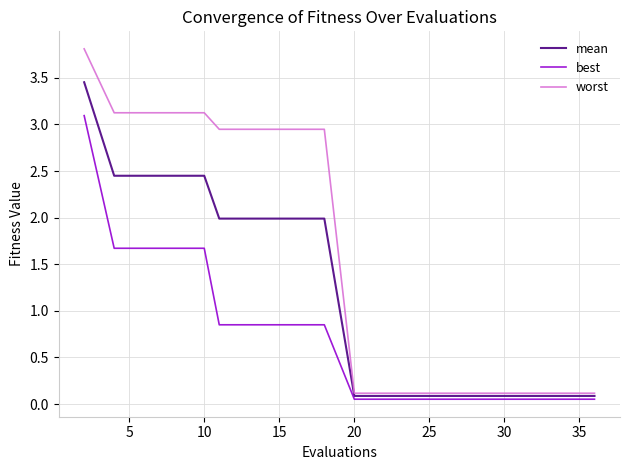

List the series in order of their overall mean, lowest first.

best, mean, worst